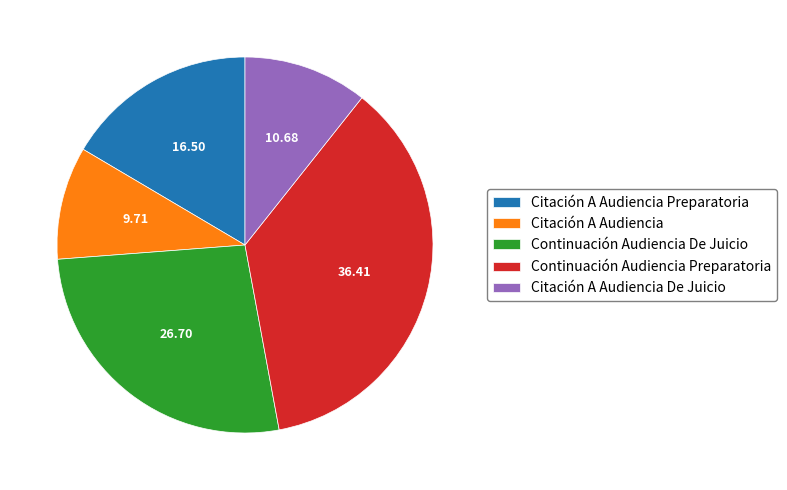

Do Continuación Audiencia De Juicio and Citación A Audiencia together represent more than half of the pie?

No